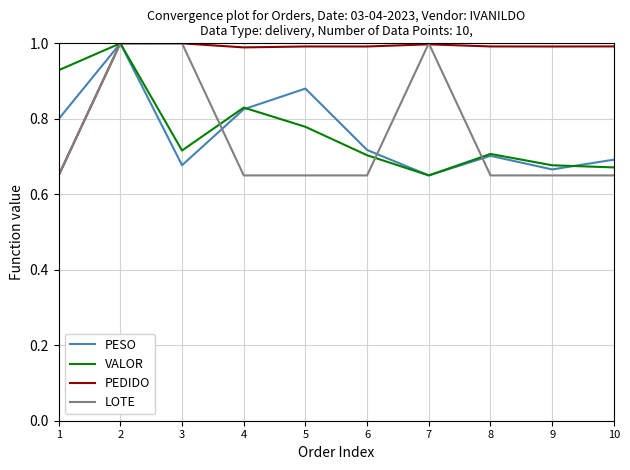

After their last crossing, which series has the higher values: VALOR or LOTE?

VALOR